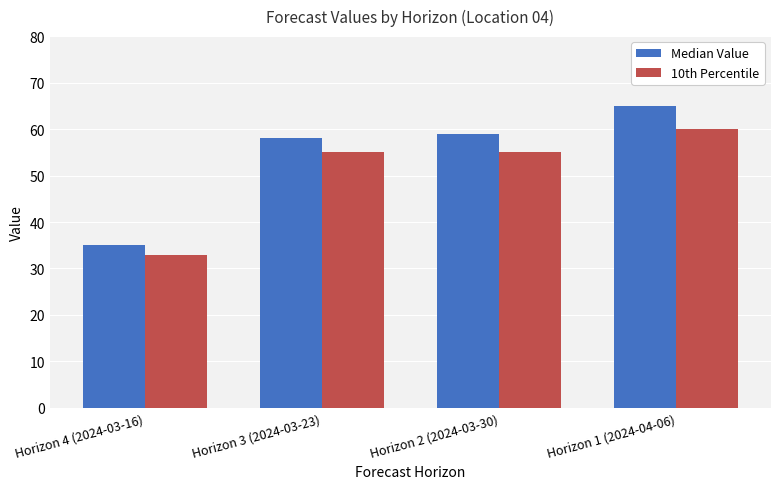

Between Horizon 4 (2024-03-16) and Horizon 2 (2024-03-30), which series saw the biggest shift?

Median Value